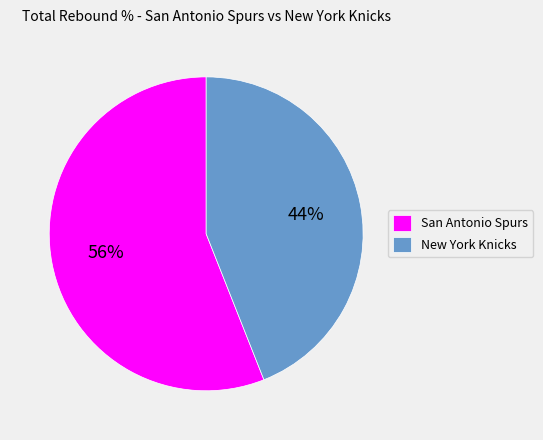

Approximately how many times larger is the value at San Antonio Spurs compared to New York Knicks?

1.3